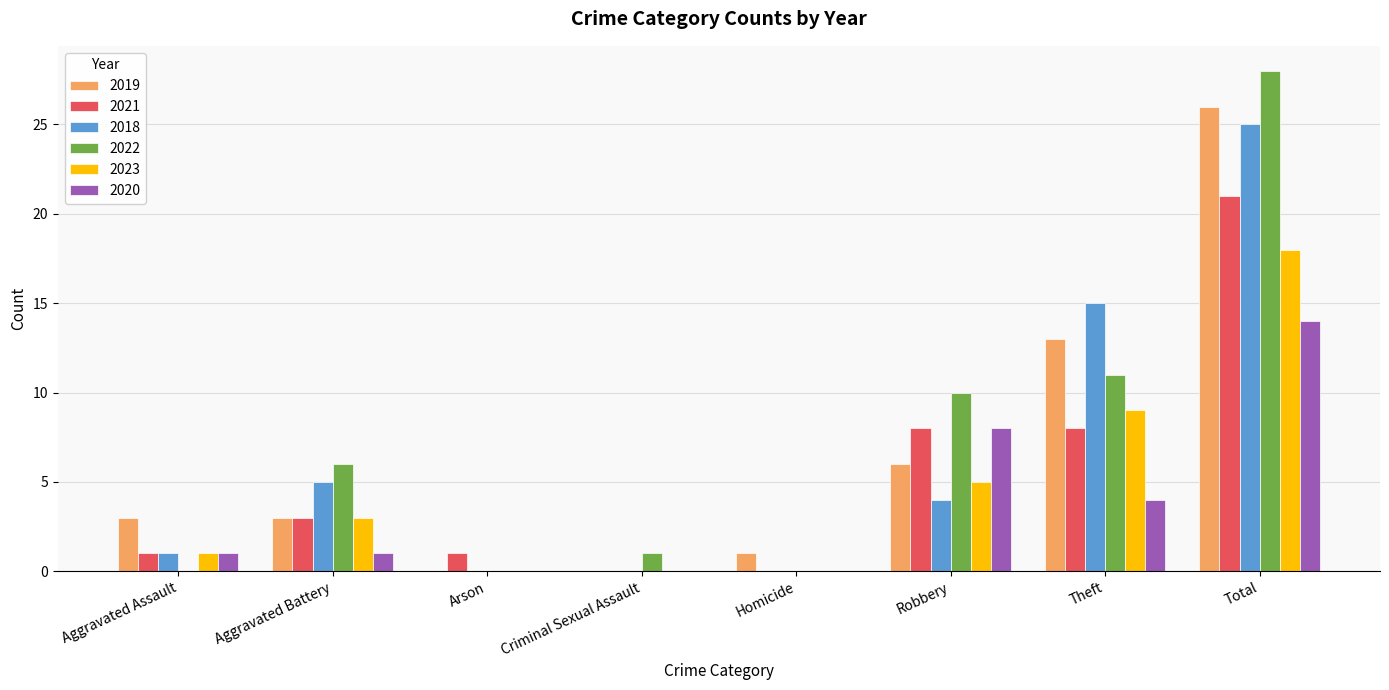

Between Homicide and Robbery, which series saw the biggest shift?

2022